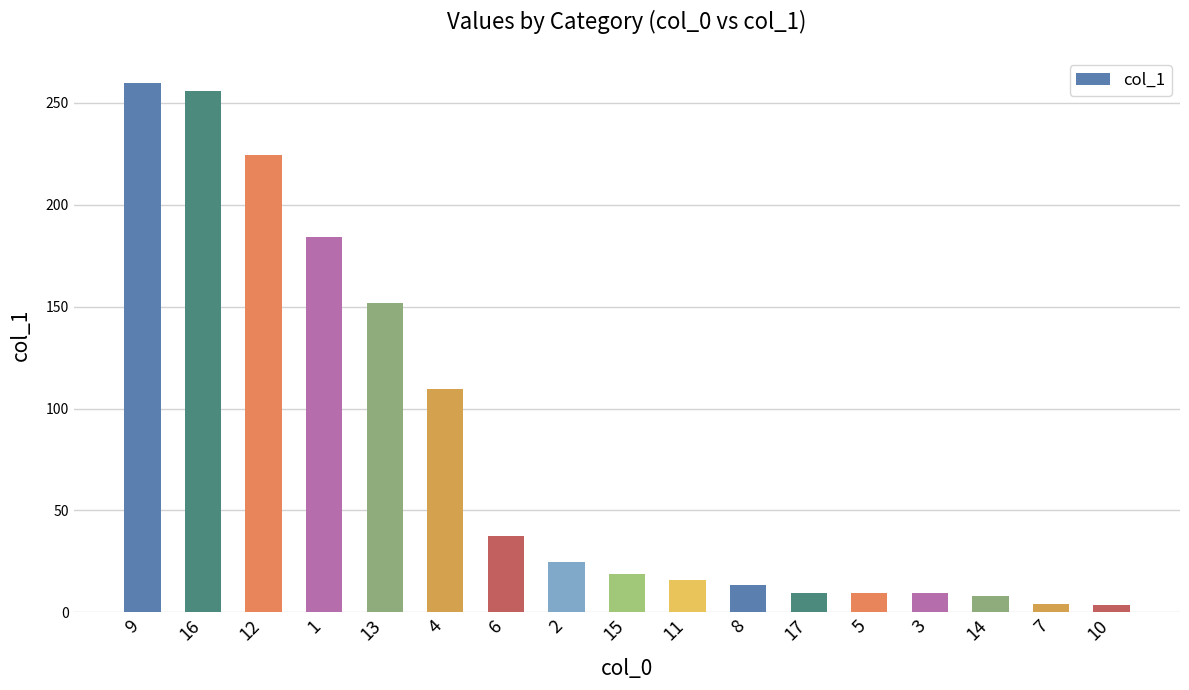

What is the sum of the values at 12 and 4?

334.4